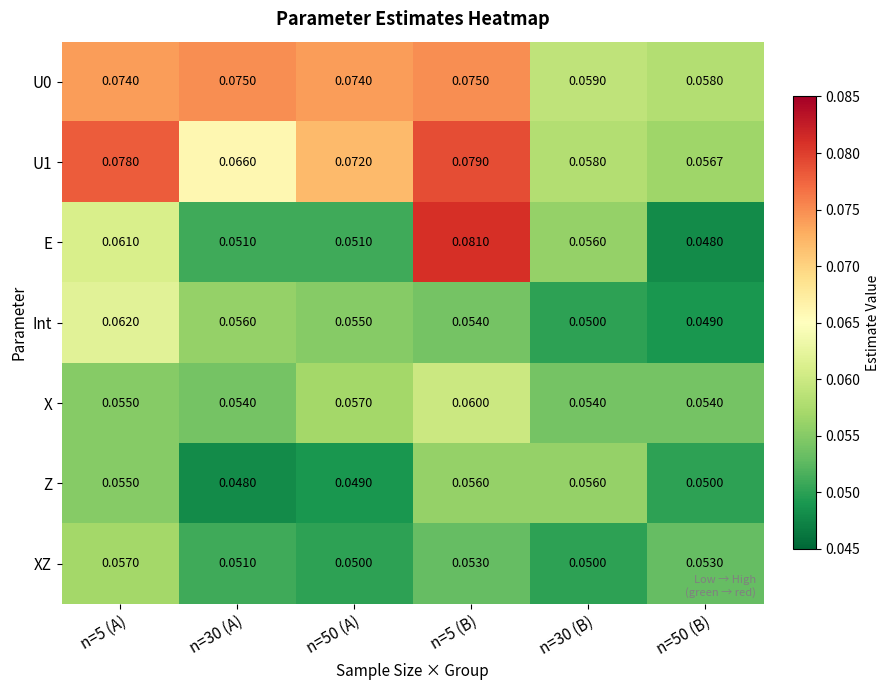

Which series has the widest spread of values?

E